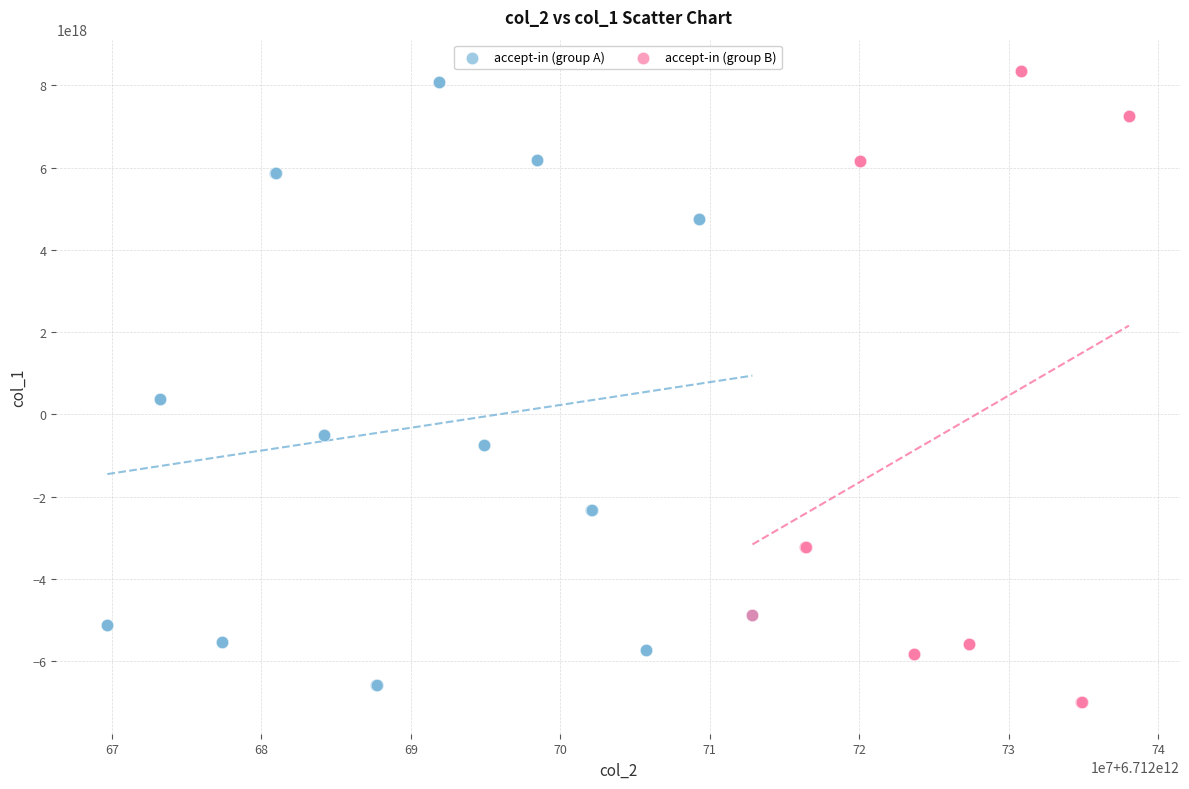

Which series has the widest spread of Y values?

accept-in (group B)